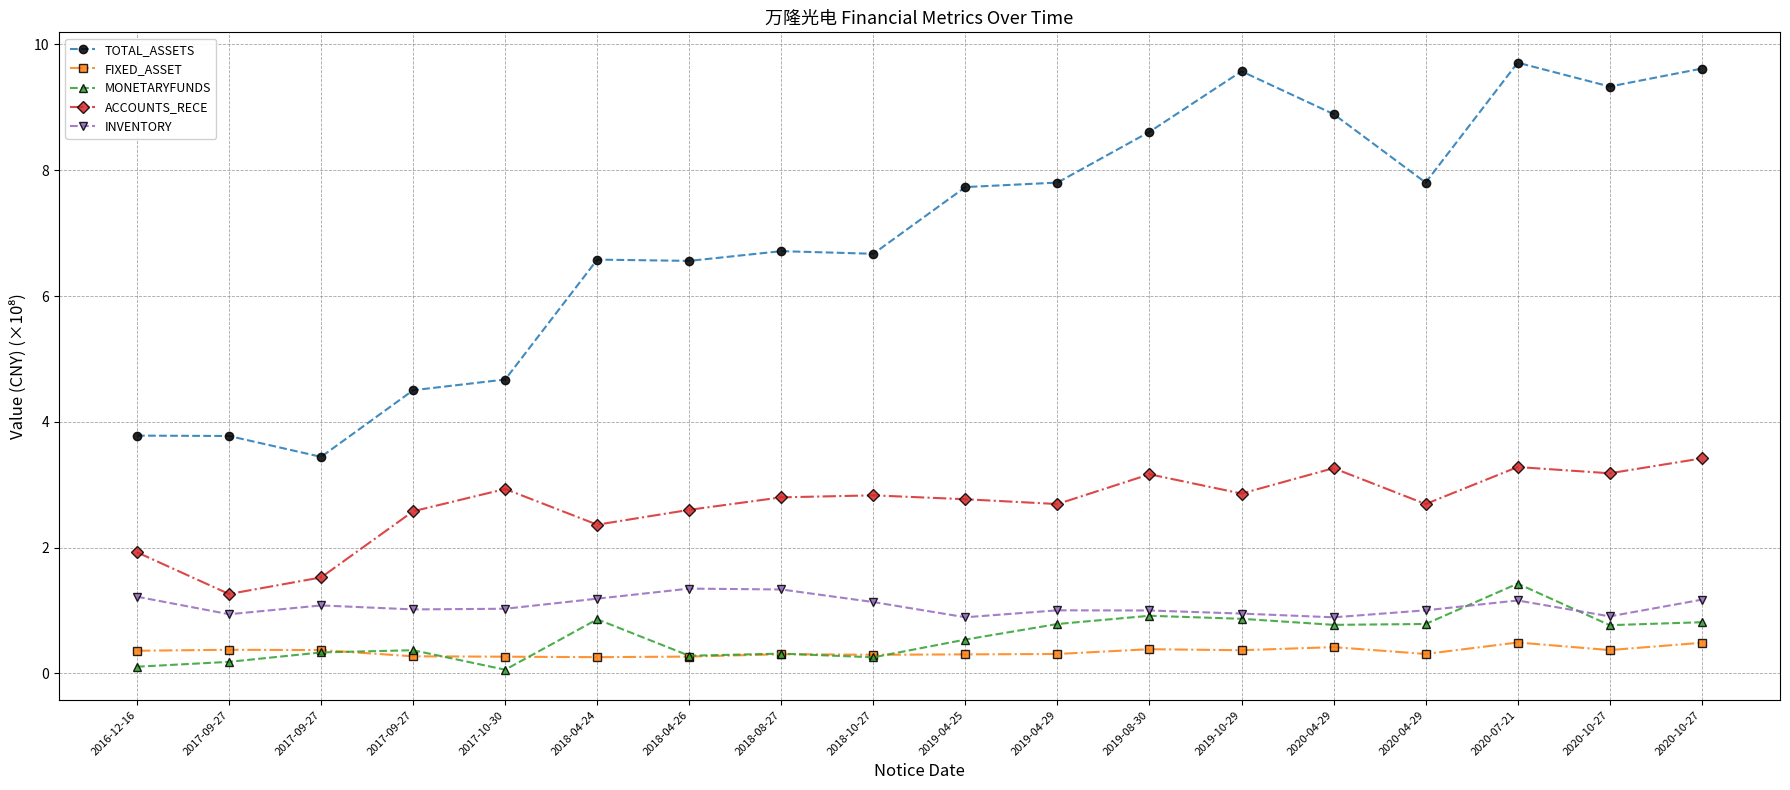

Is this an area chart (filled region under the line)?

No